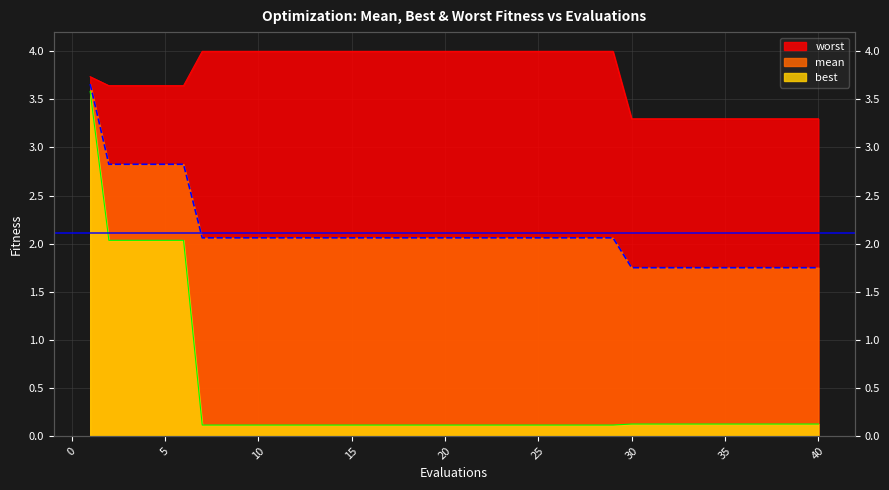

True or false: worst and best cross at least once.

False